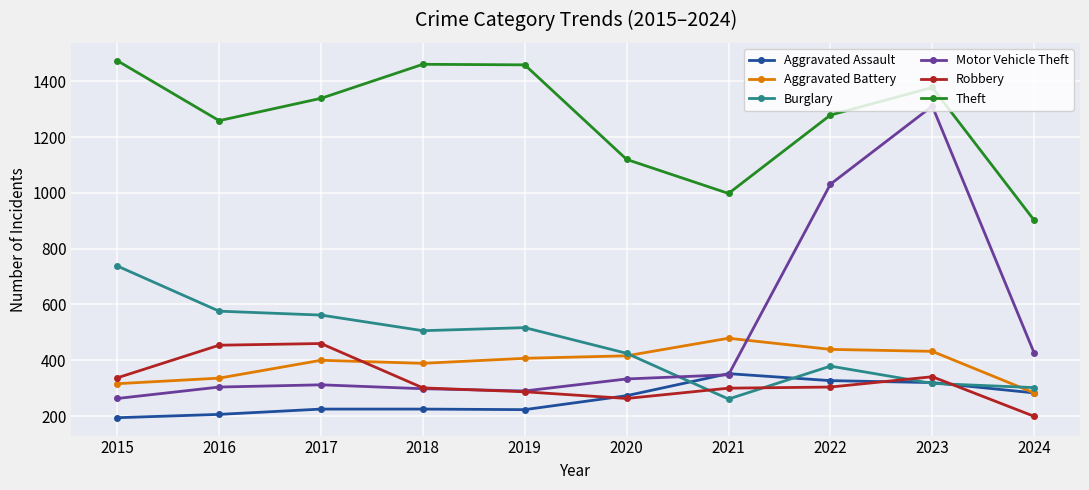

Is it true that Aggravated Battery equals 72 at 2024?

False